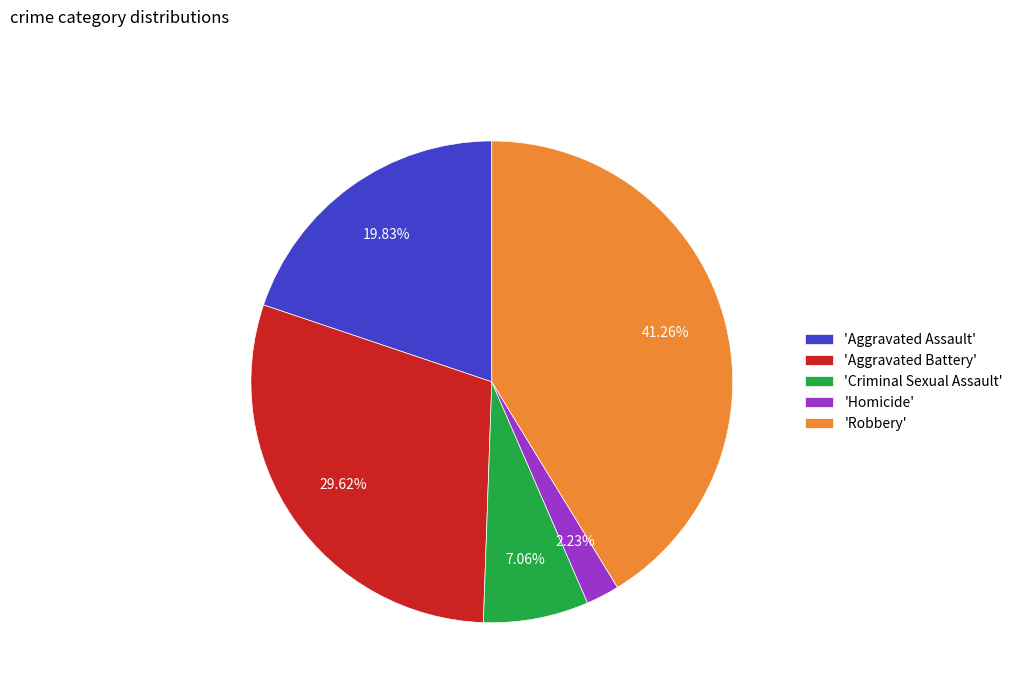

Which has a higher value, 'Criminal Sexual Assault' or 'Homicide'?

'Criminal Sexual Assault'